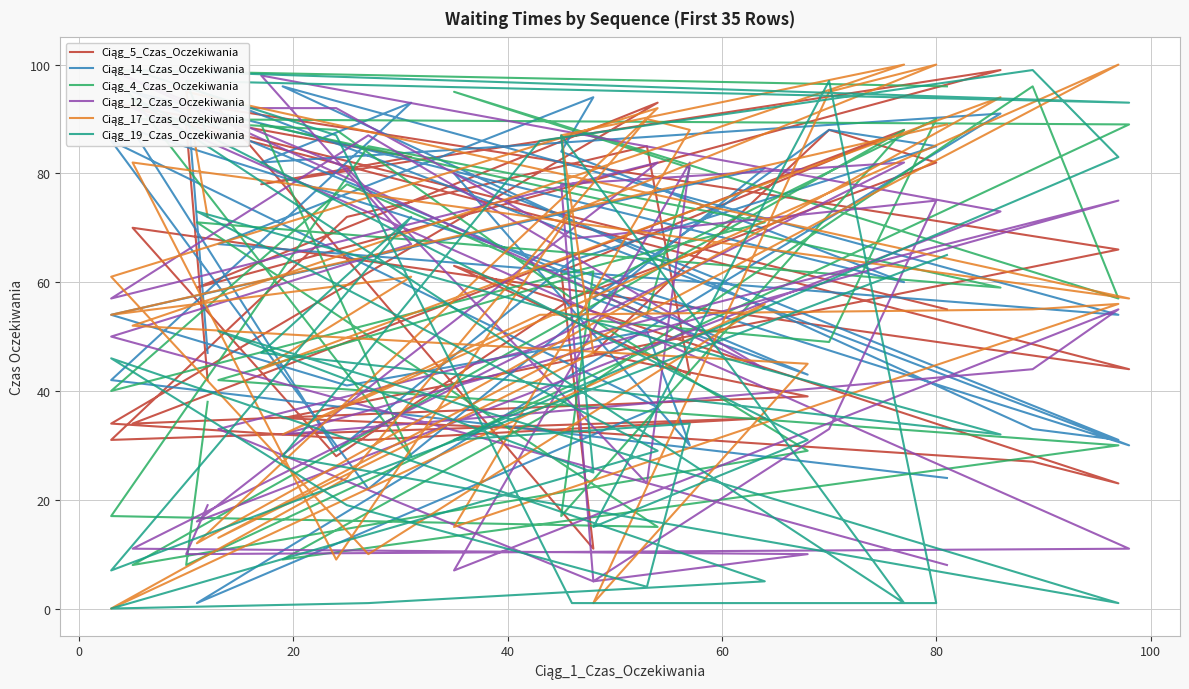

How many positive values does the Ciąg_17_Czas_Oczekiwania series have?

34